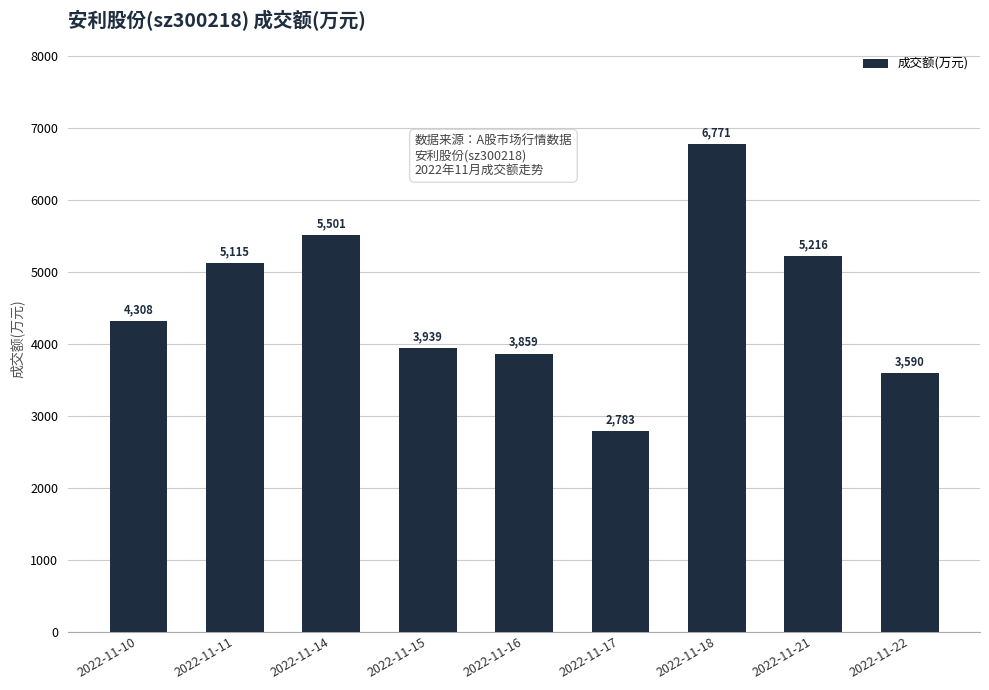

The chart shows a value of 3773 at 2022-11-14. True or false?

False